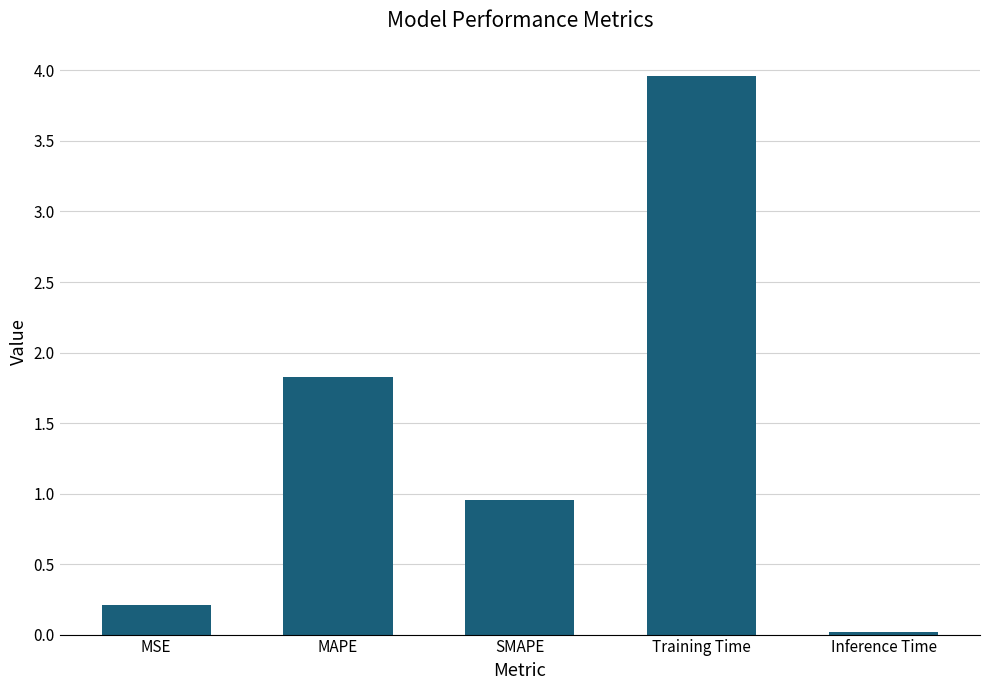

Rank the categories by value from highest to lowest.

Training Time, MAPE, SMAPE, MSE, Inference Time